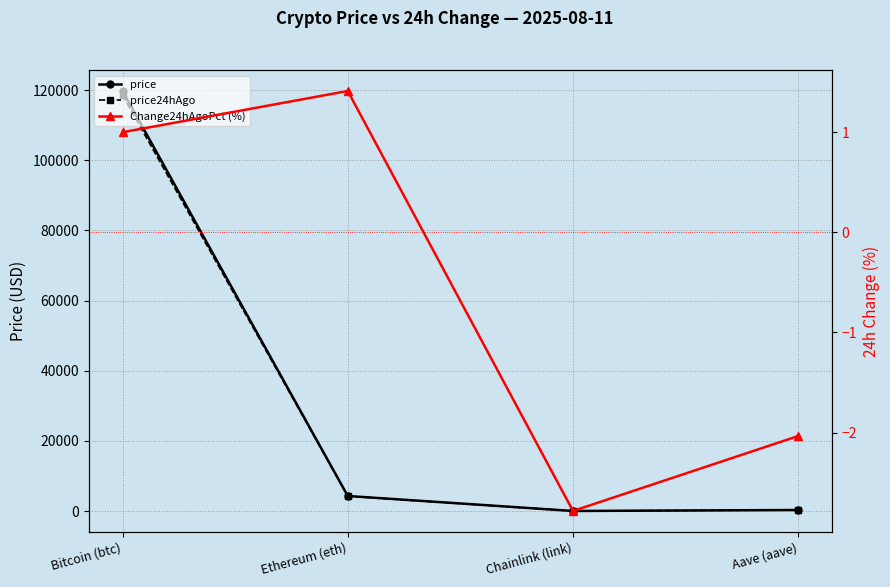

At which label does price first exceed 4293?

Bitcoin (btc)